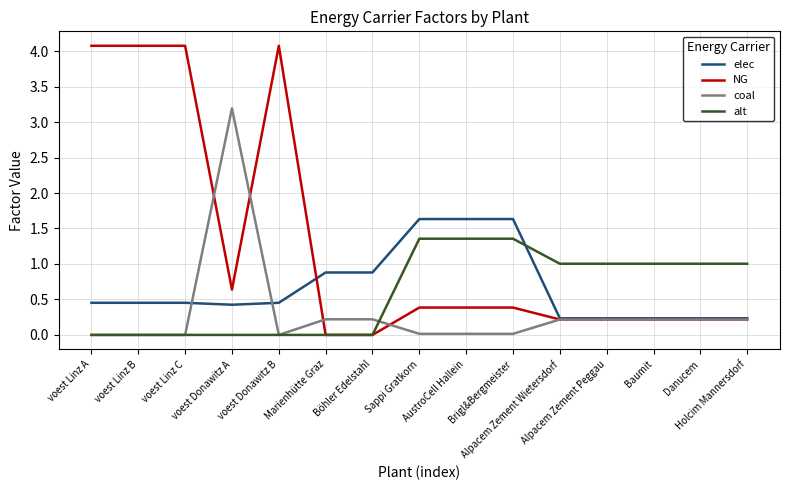

What are all the series names shown in the legend?

elec, NG, coal, alt